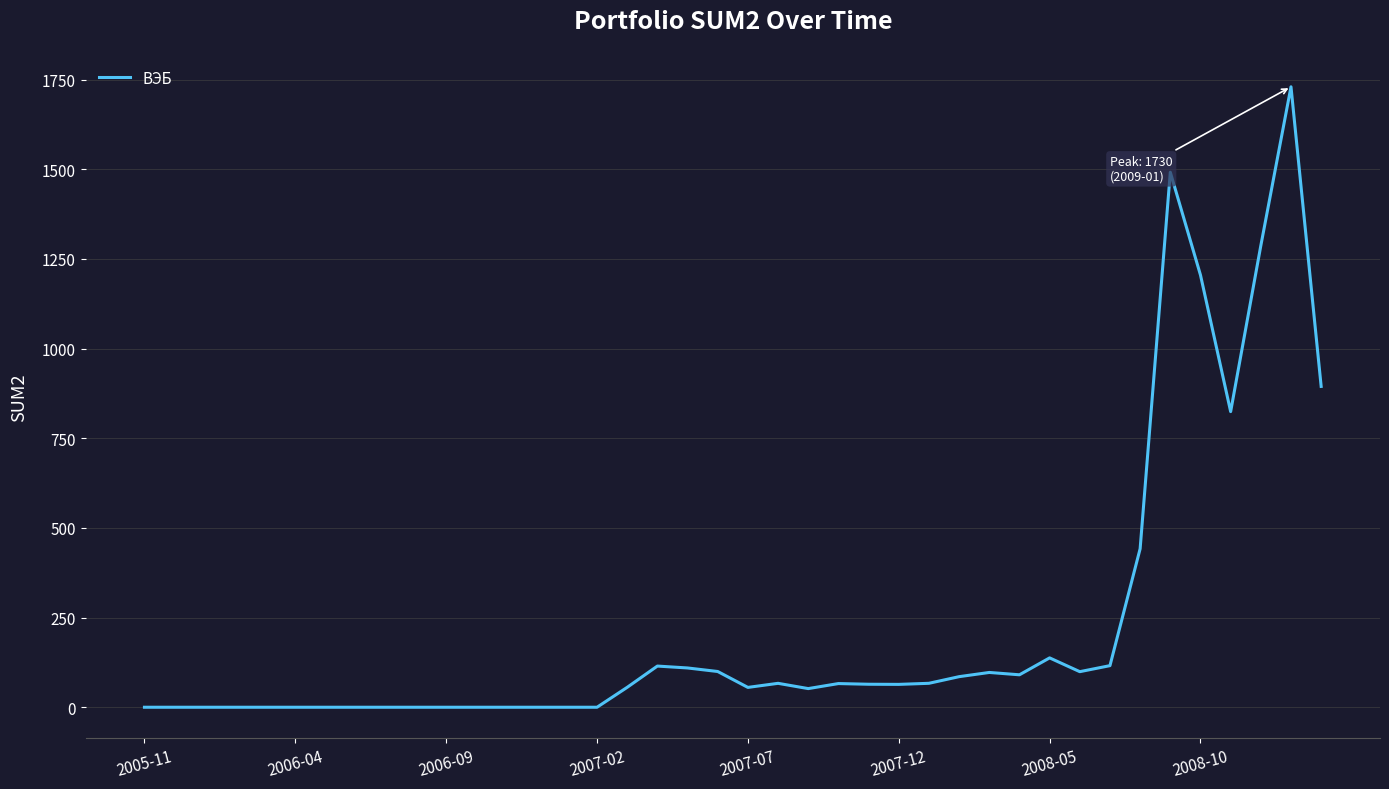

What is the greatest value displayed?

1730.1